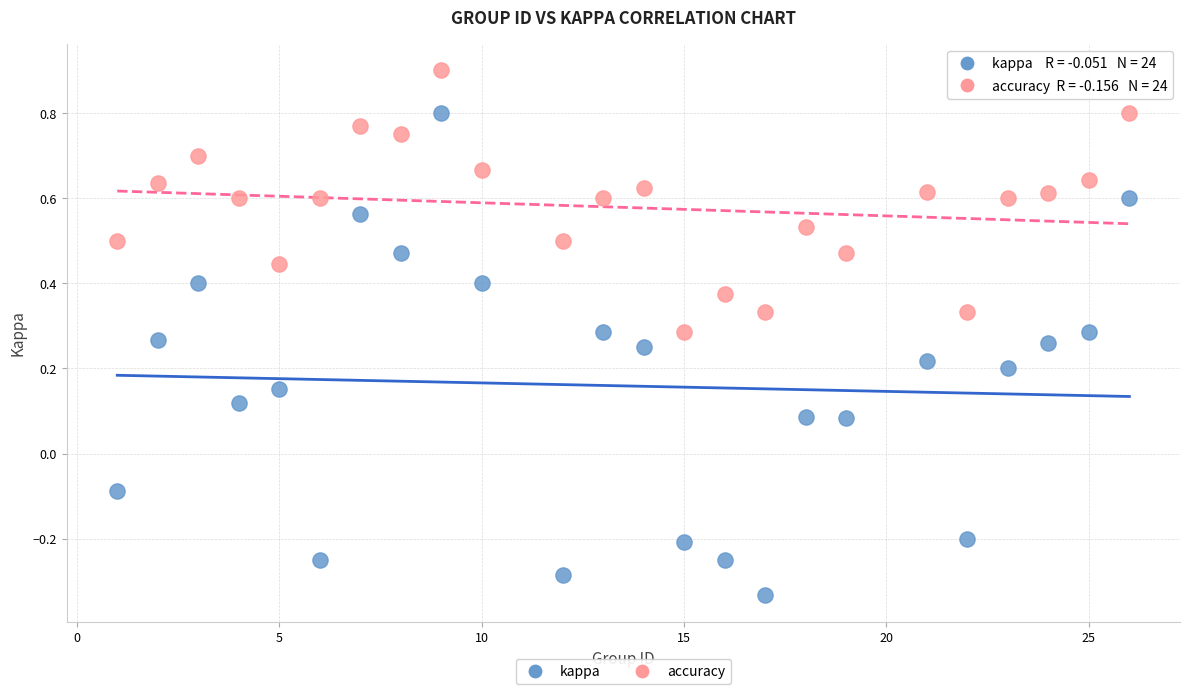

Which series reaches the maximum Y coordinate?

accuracy